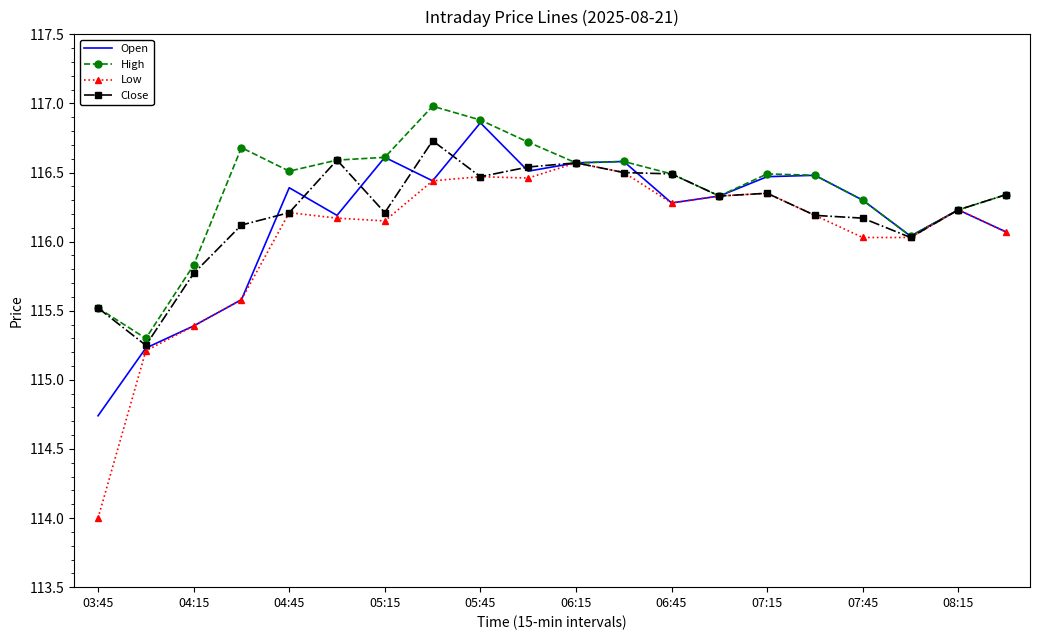

What is the sum of all Open values?

2323.3